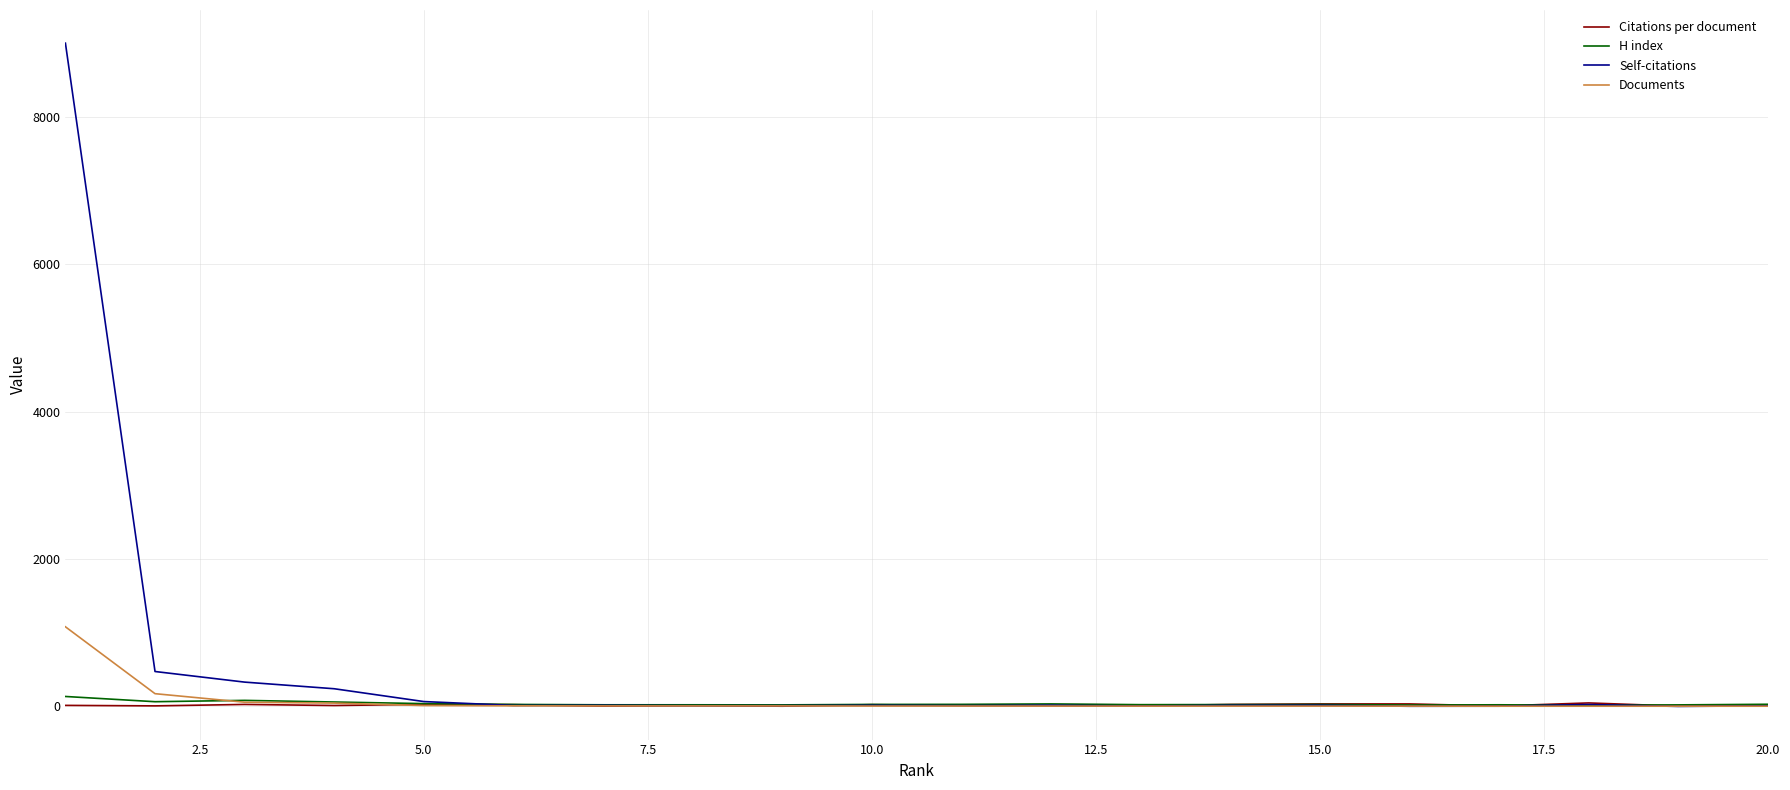

Which series has the largest total across all categories?

Self-citations